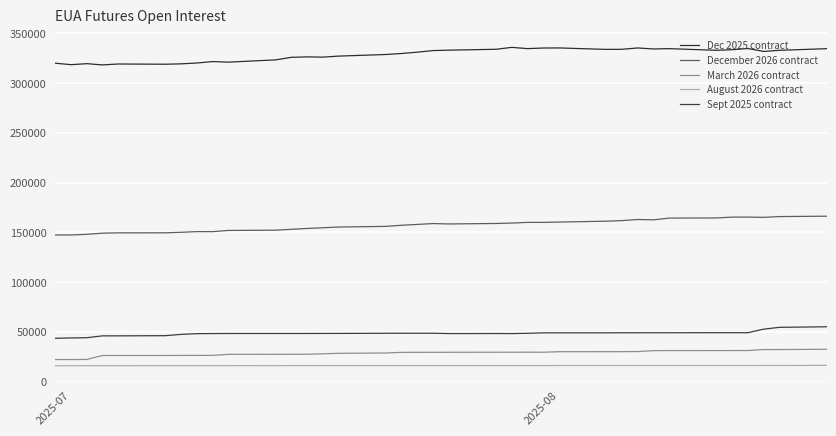

What is the greatest value displayed?

335880